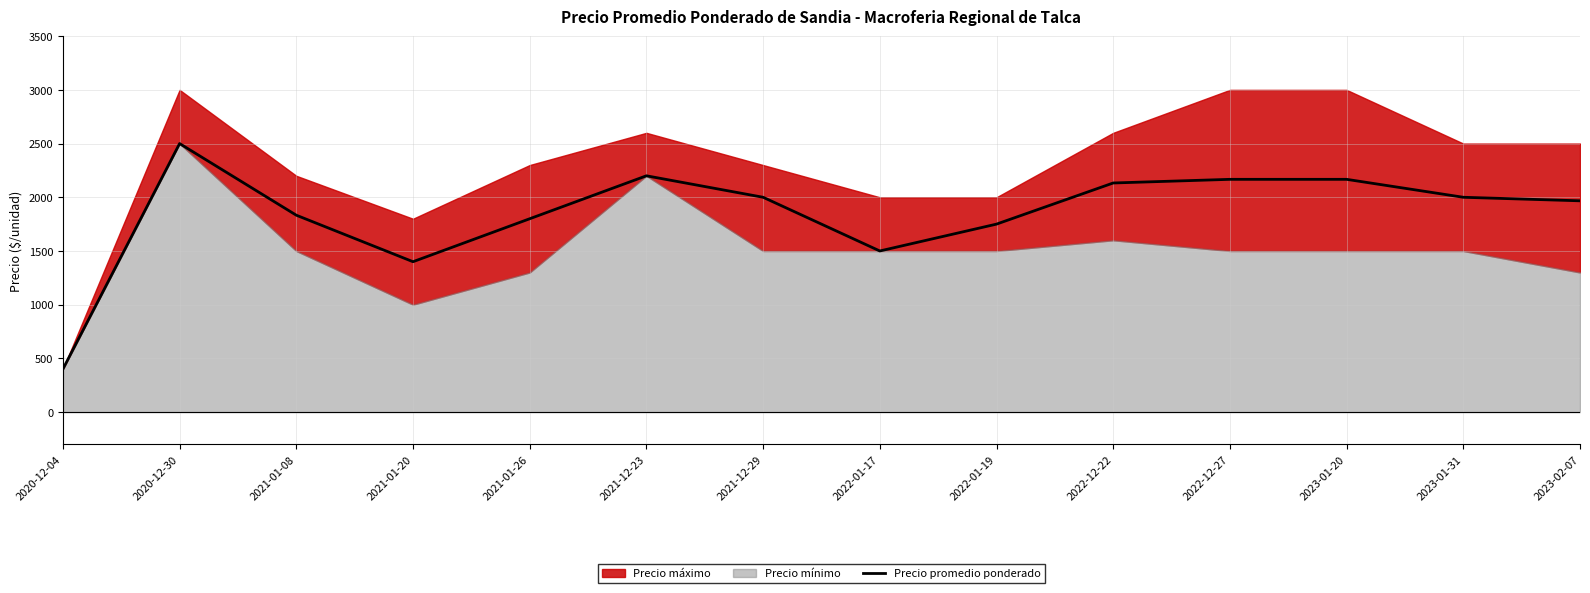

What is the ratio of the value at 2021-12-29 to the value at 2020-12-30?

0.8